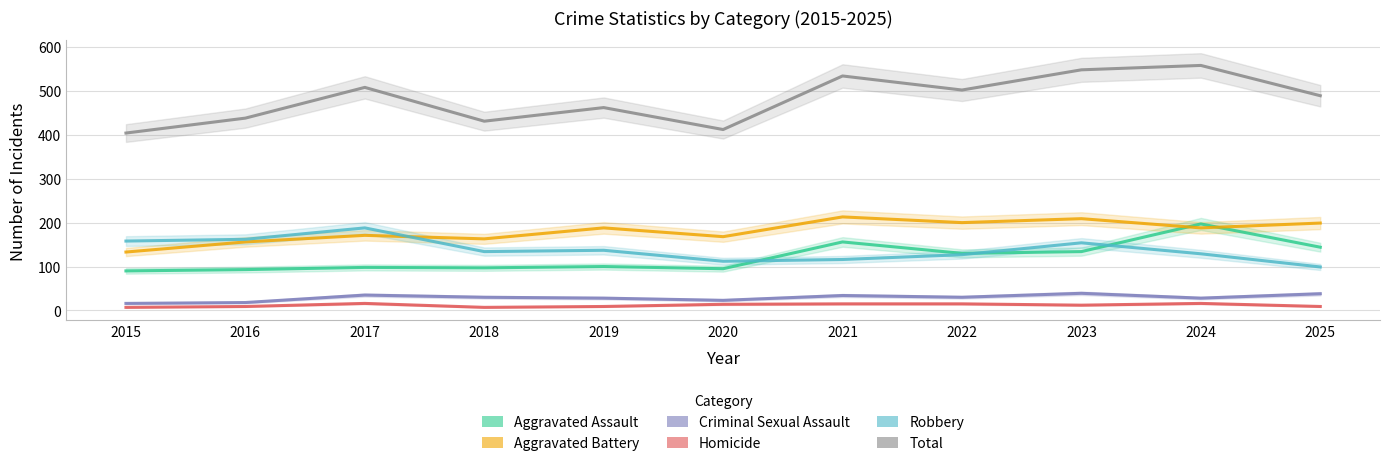

True or false: Robbery and Total cross at least once.

False